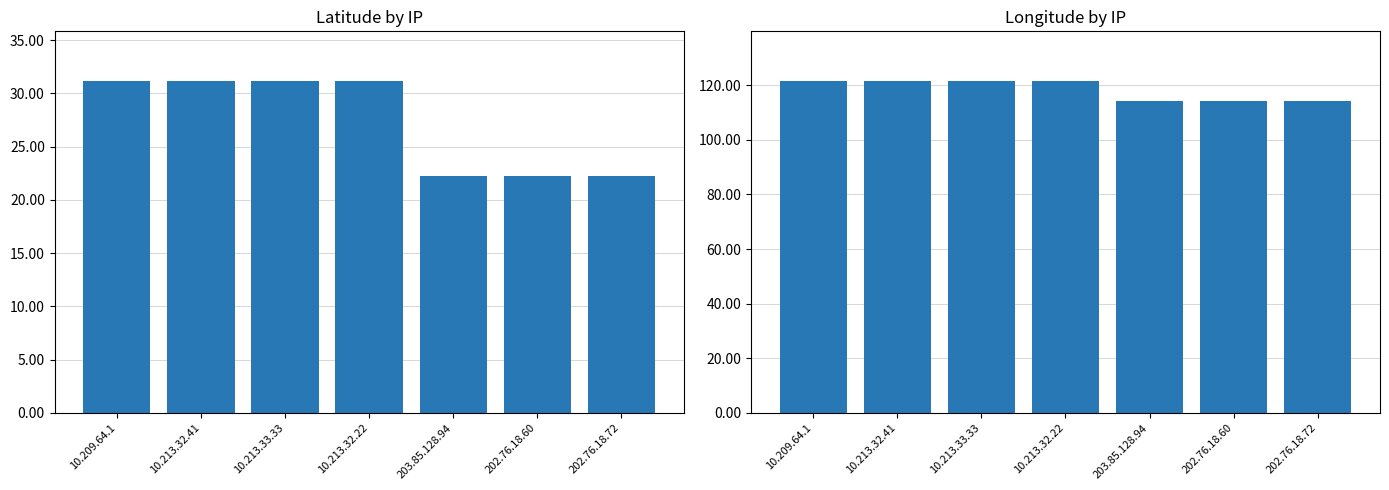

What is the sum of all latitude values?

191.5